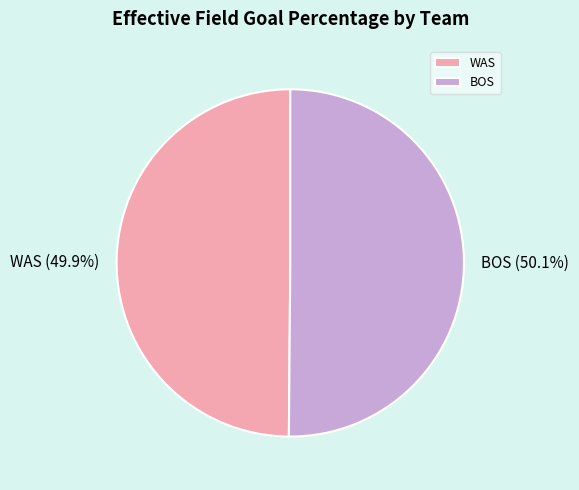

How much of the chart is everything except WAS?

50.1%